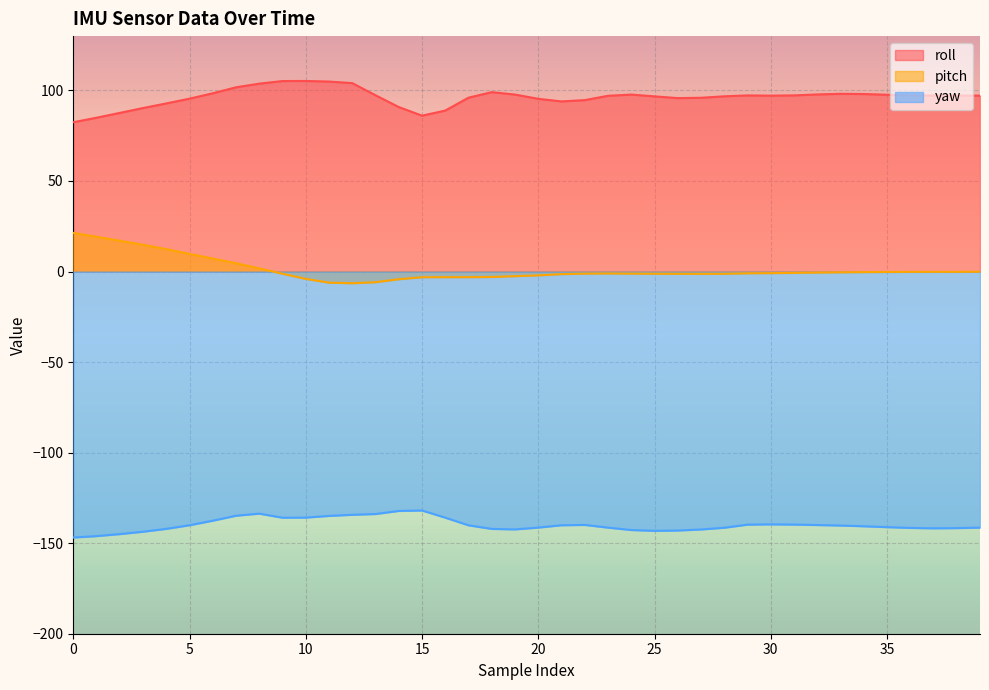

Reading left to right, transcribe all the data shown in this chart.

roll: 0=82.4	1=84.9	2=87.6	3=90.3	4=92.8	5=95.5	6=98.4	7=101.7	8=103.8	9=105.2	10=105.2	11=104.9	12=104.0	13=97.3	14=90.8	15=86.1	16=88.9	17=96.0	18=99.1	19=97.7	20=95.4	21=93.9	22=94.7	23=97.0	24=97.7	25=96.7	26=95.8	27=96.0	28=96.8	29=97.2	30=97.1	31=97.3	32=97.8	33=98.1	34=98.0	35=97.6	36=97.3	37=97.2	38=97.2	39=97.1
pitch: 0=21.3	1=19.2	2=17.0	3=14.8	4=12.4	5=9.8	6=7.2	7=4.6	8=1.7	9=-1.2	10=-4.1	11=-6.2	12=-6.5	13=-5.9	14=-4.2	15=-3.1	16=-3.1	17=-3.1	18=-3.0	19=-2.5	20=-2.1	21=-1.4	22=-1.1	23=-1.1	24=-1.2	25=-1.2	26=-1.2	27=-1.3	28=-1.2	29=-1.0	30=-0.9	31=-0.7	32=-0.6	33=-0.4	34=-0.3	35=-0.2	36=-0.2	37=-0.2	38=-0.2	39=-0.1
yaw: 0=-146.9	1=-146.1	2=-145.0	3=-143.7	4=-142.1	5=-140.1	6=-137.6	7=-134.8	8=-133.7	9=-135.9	10=-135.9	11=-134.9	12=-134.3	13=-133.9	14=-132.2	15=-131.9	16=-135.9	17=-140.1	18=-142.1	19=-142.4	20=-141.4	21=-140.1	22=-139.9	23=-141.4	24=-142.7	25=-143.2	26=-143.0	27=-142.4	28=-141.5	29=-139.8	30=-139.6	31=-139.7	32=-140.0	33=-140.3	34=-140.7	35=-141.2	36=-141.6	37=-141.8	38=-141.7	39=-141.4